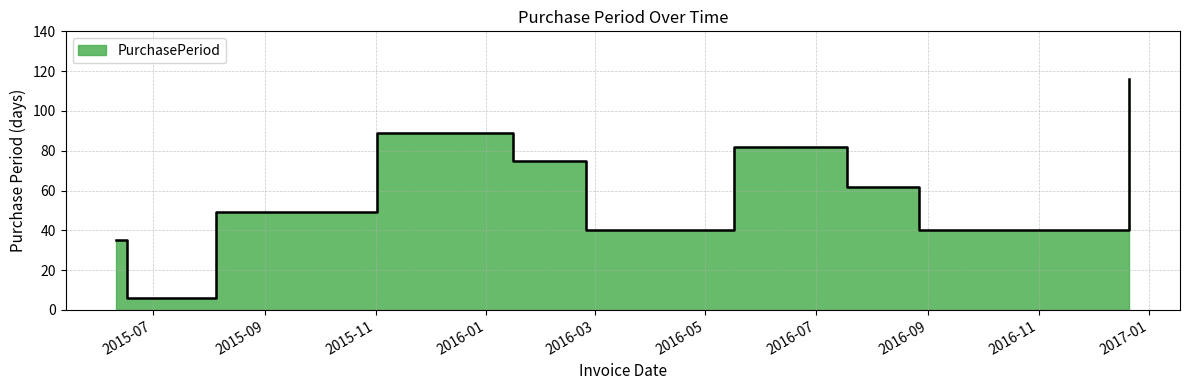

The value at 2015-08-05 is 76. True or false?

False